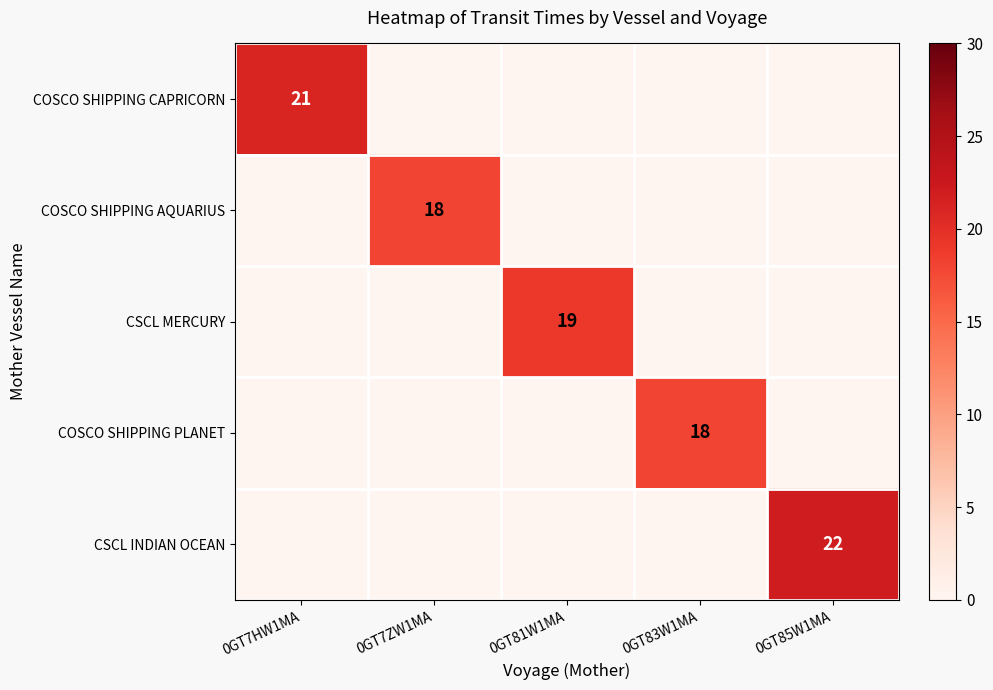

True or false: CSCL INDIAN OCEAN has a value of 14 at 0GT85W1MA.

False